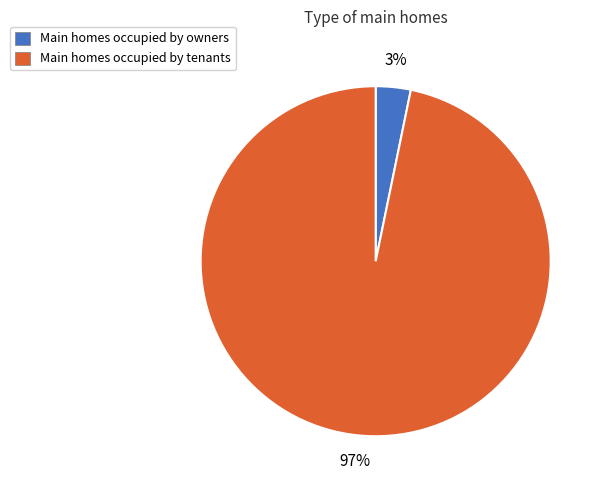

Is there a majority slice in this chart?

Yes